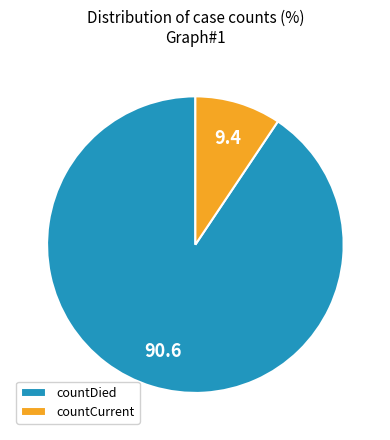

Approximately how many times larger is the value at countDied compared to countCurrent?

9.6